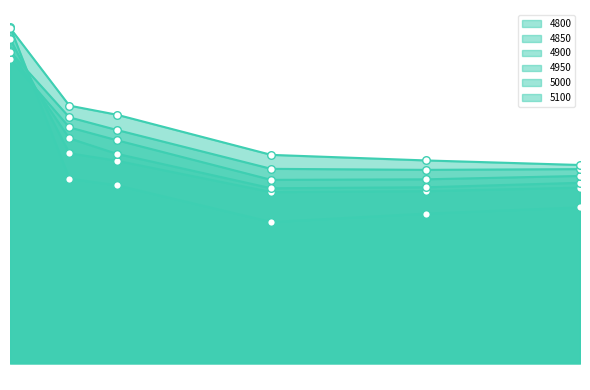

Which series contains the highest Y value?

4800